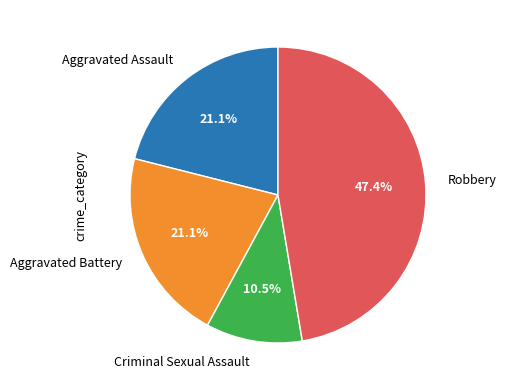

Is there a majority slice in this chart?

No